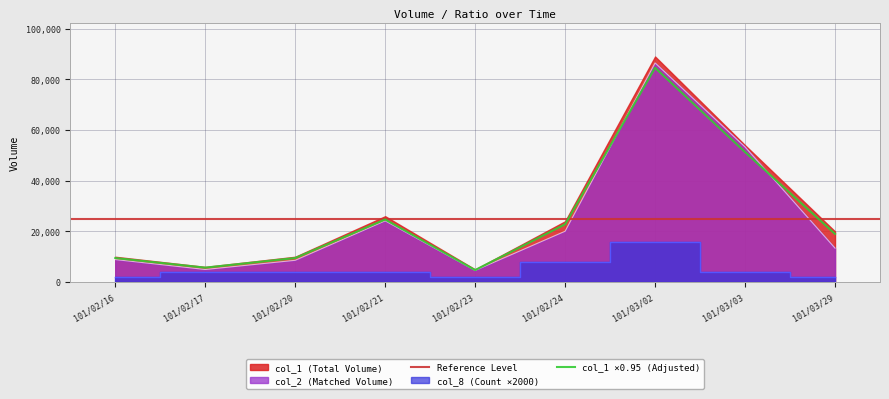

What is the average value of the col_8 series?

5111